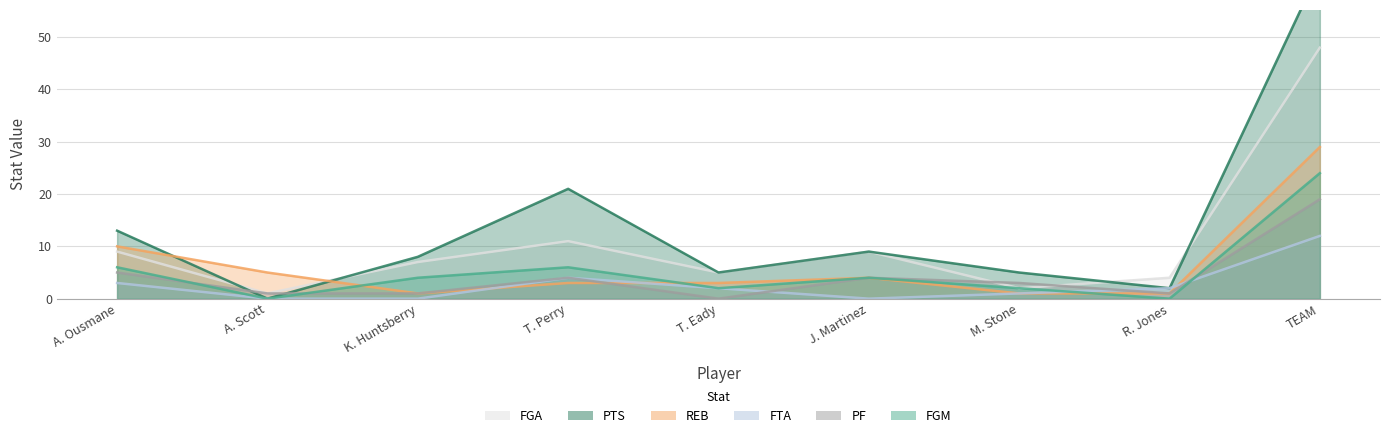

At which label does FGA reach its peak?

TEAM